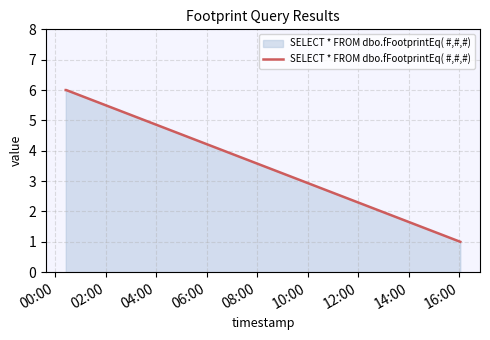

What is the maximum value shown in the chart?

6